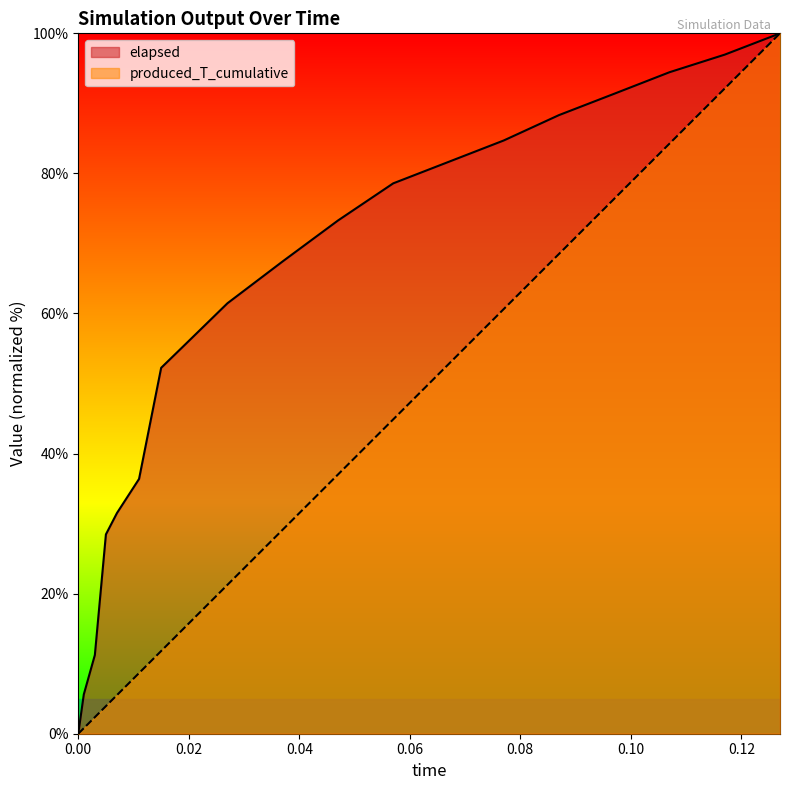

Rank the series by their average value, from highest to lowest.

elapsed, produced_T_cumulative